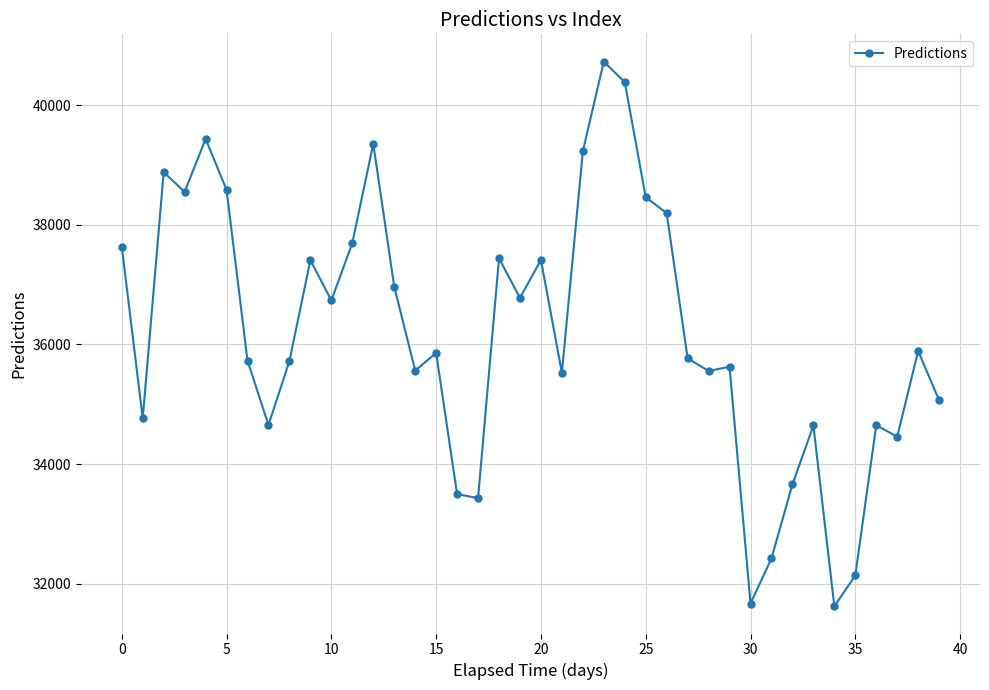

True or false: there are more than 0 points higher than both neighbors.

True